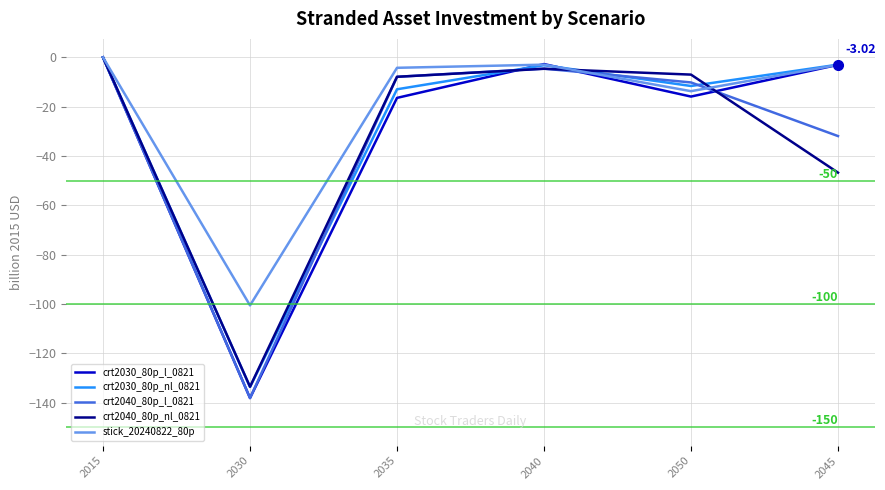

In stick_20240822_80p, how many points are higher than both neighbors (excluding endpoints)?

1